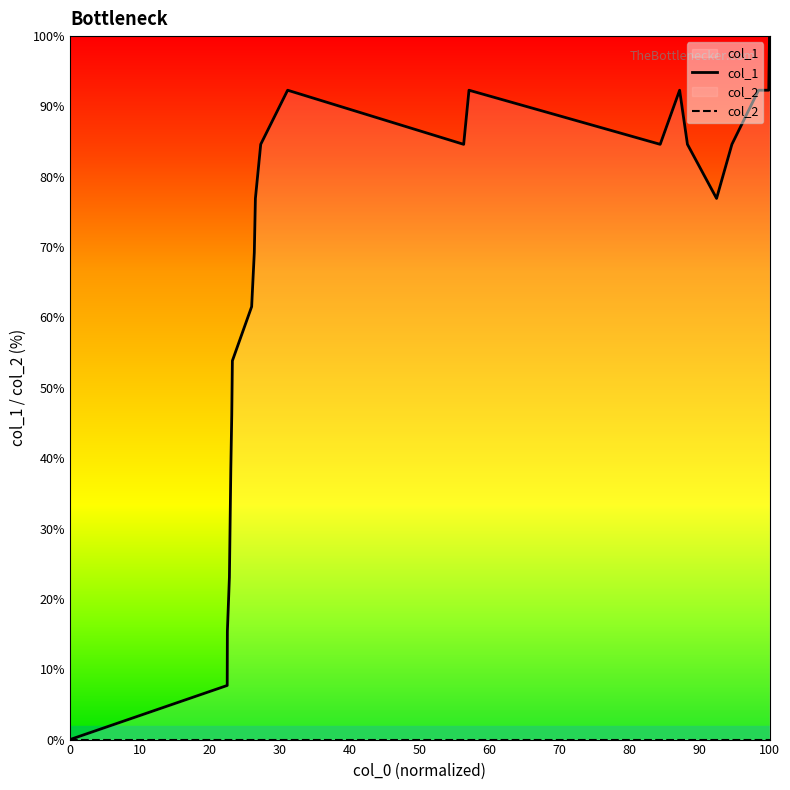

How many categories are shown in the chart?

22